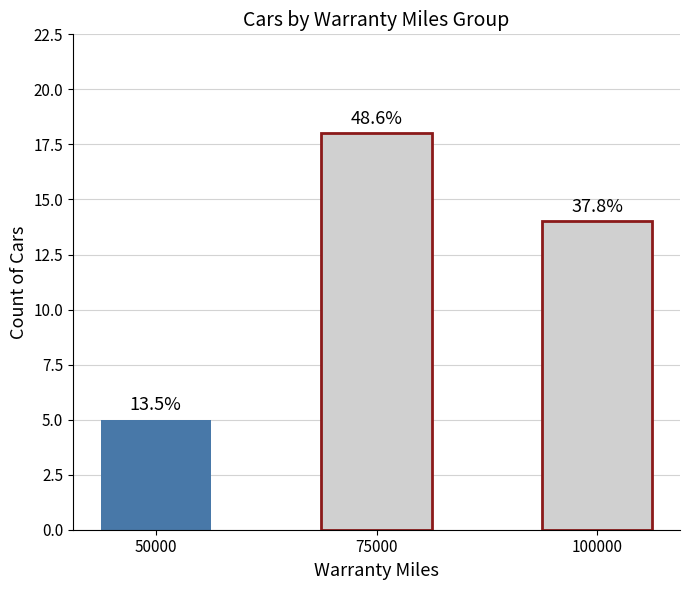

Which has a higher value, 50000 or 75000?

75000